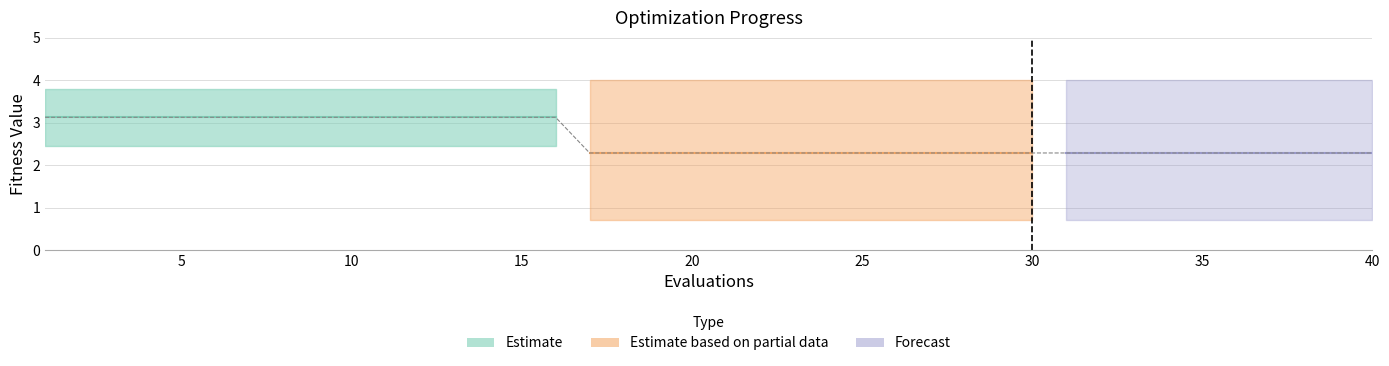

The best series shows 0.7 at 30. True or false?

True